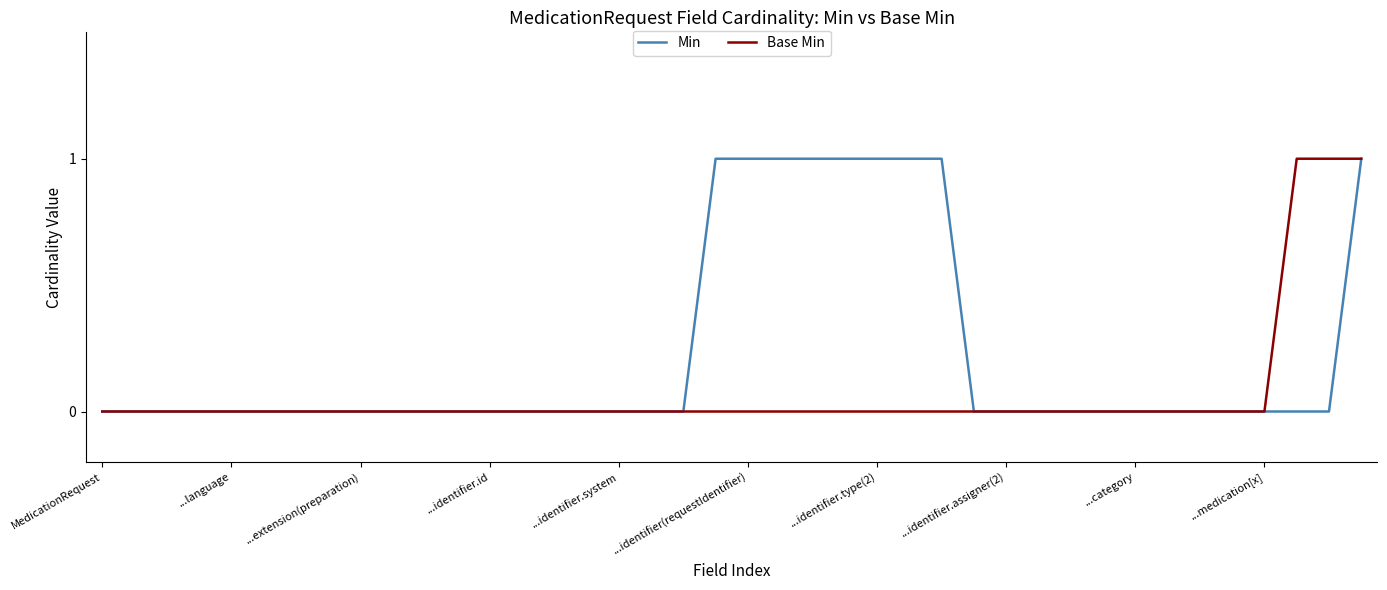

Rank the series by their average value, from highest to lowest.

Min, Base Min